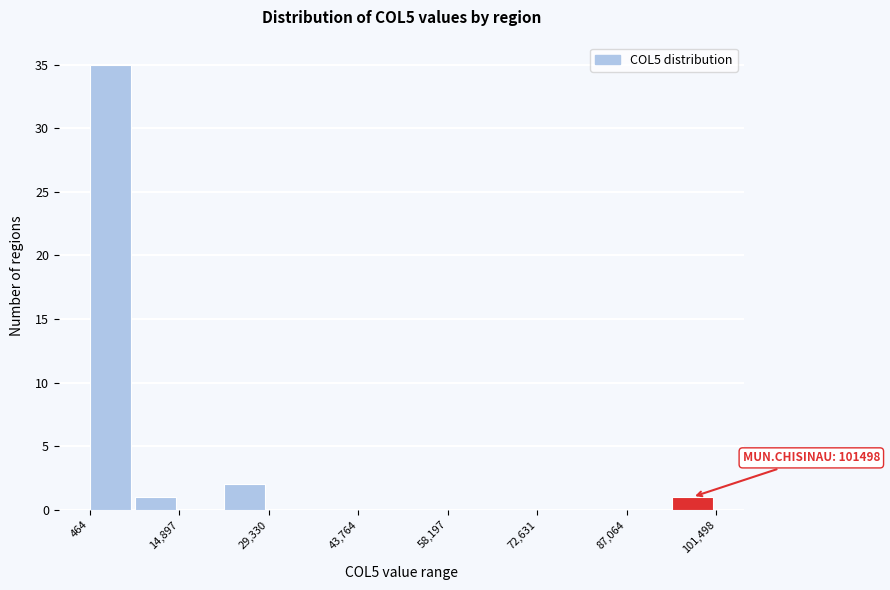

Around what value on the x-axis is the tallest bar? Give the approximate position of its centre, as read against the axis.

4000